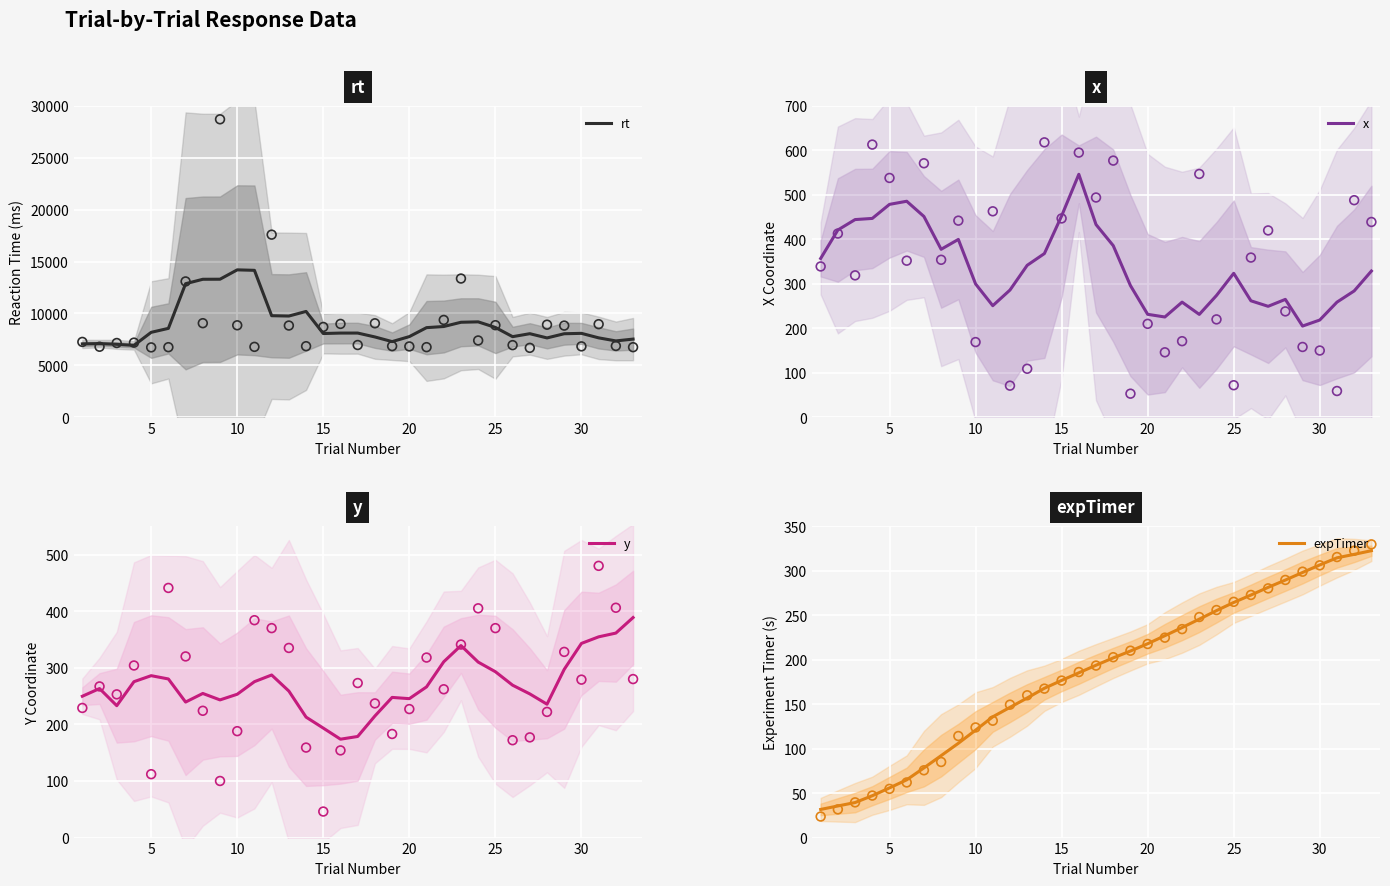

Which series reaches the minimum Y coordinate?

expTimer